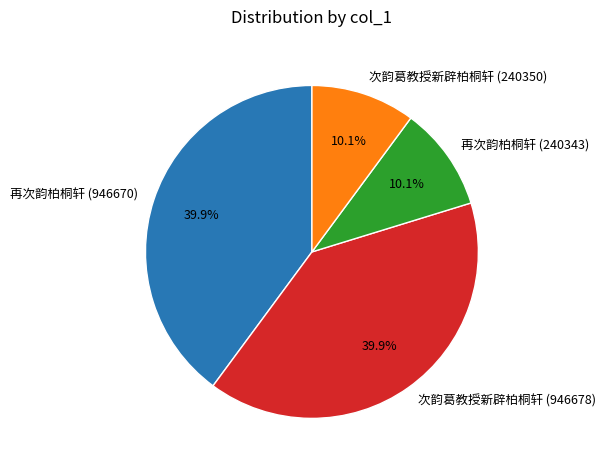

What is the ratio of the value at 次韵葛教授新辟柏桐轩 (240350) to the value at 再次韵柏桐轩 (946670)?

0.3